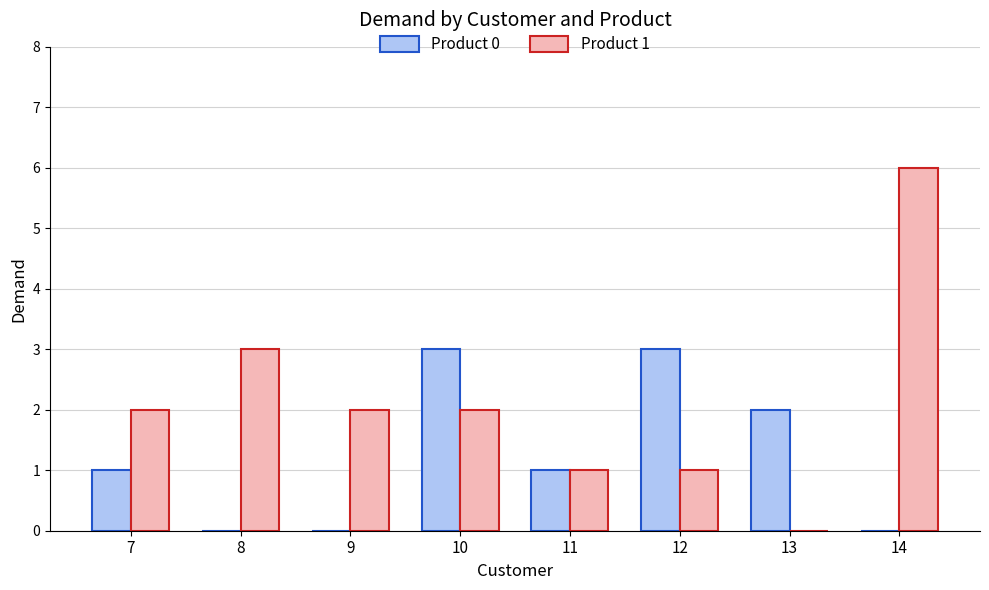

Which category has the highest value across all series?

14